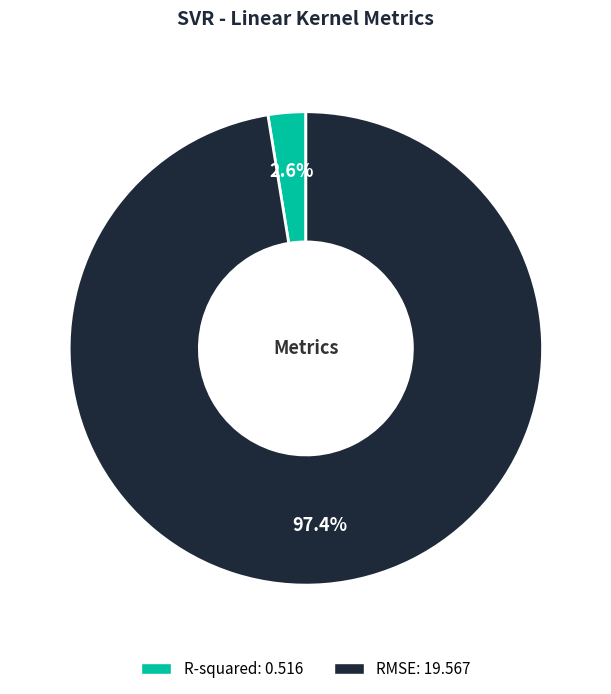

Which slice is the largest?

RMSE